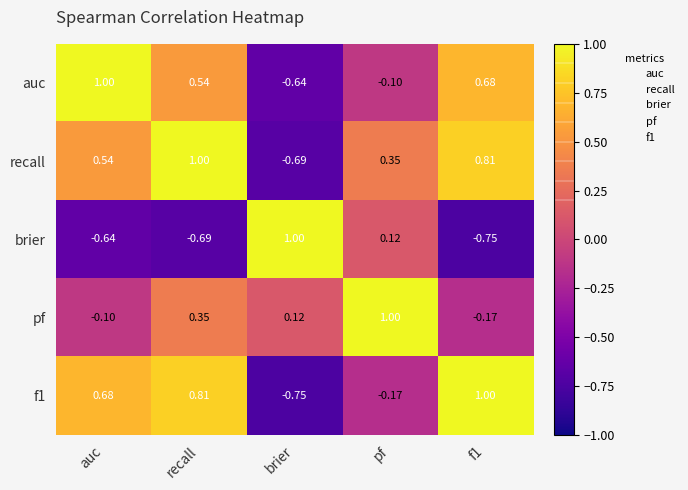

Where does the auc series first go above 0?

auc